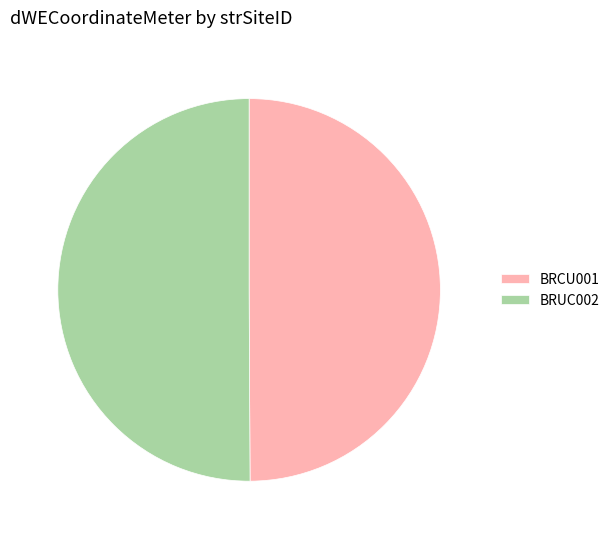

The BRUC002 slice represents 50% of the pie. True or false?

True